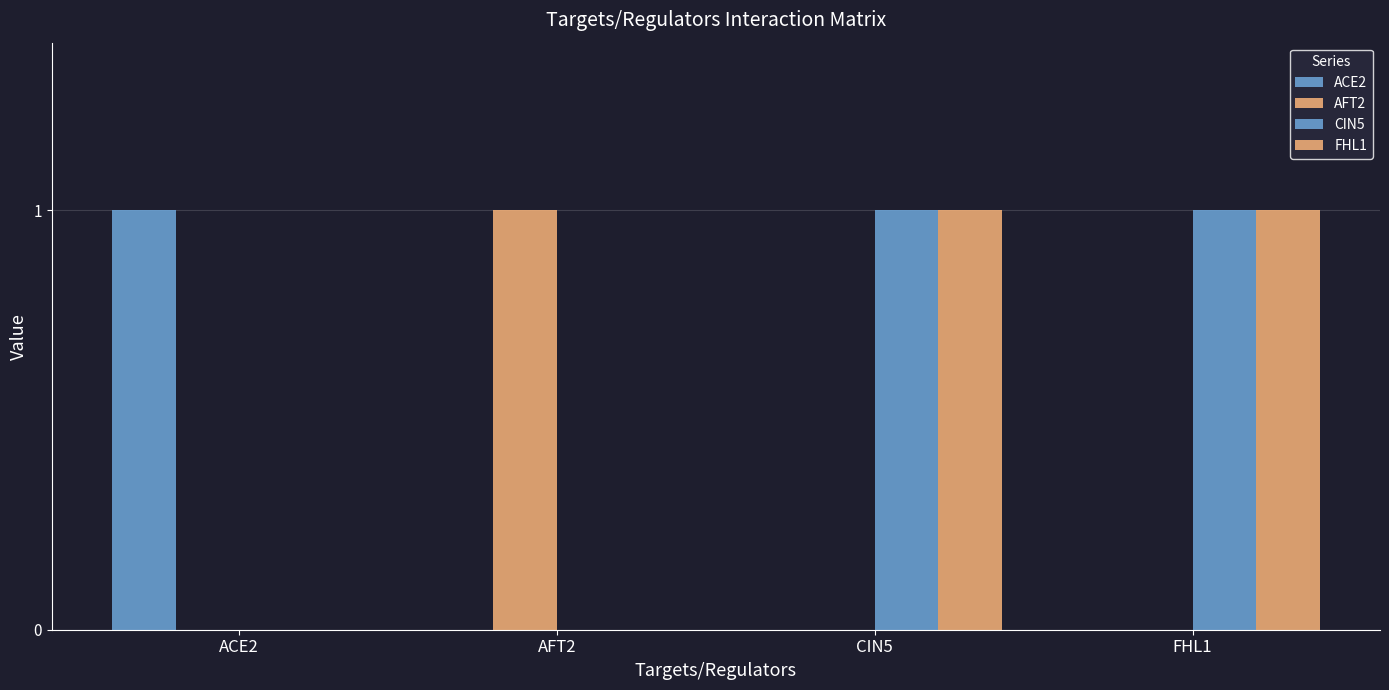

Reading left to right, what are all the values shown in this chart?

ACE2: ACE2=1	AFT2=0	CIN5=0	FHL1=0
AFT2: ACE2=0	AFT2=1	CIN5=0	FHL1=0
CIN5: ACE2=0	AFT2=0	CIN5=1	FHL1=1
FHL1: ACE2=0	AFT2=0	CIN5=1	FHL1=1